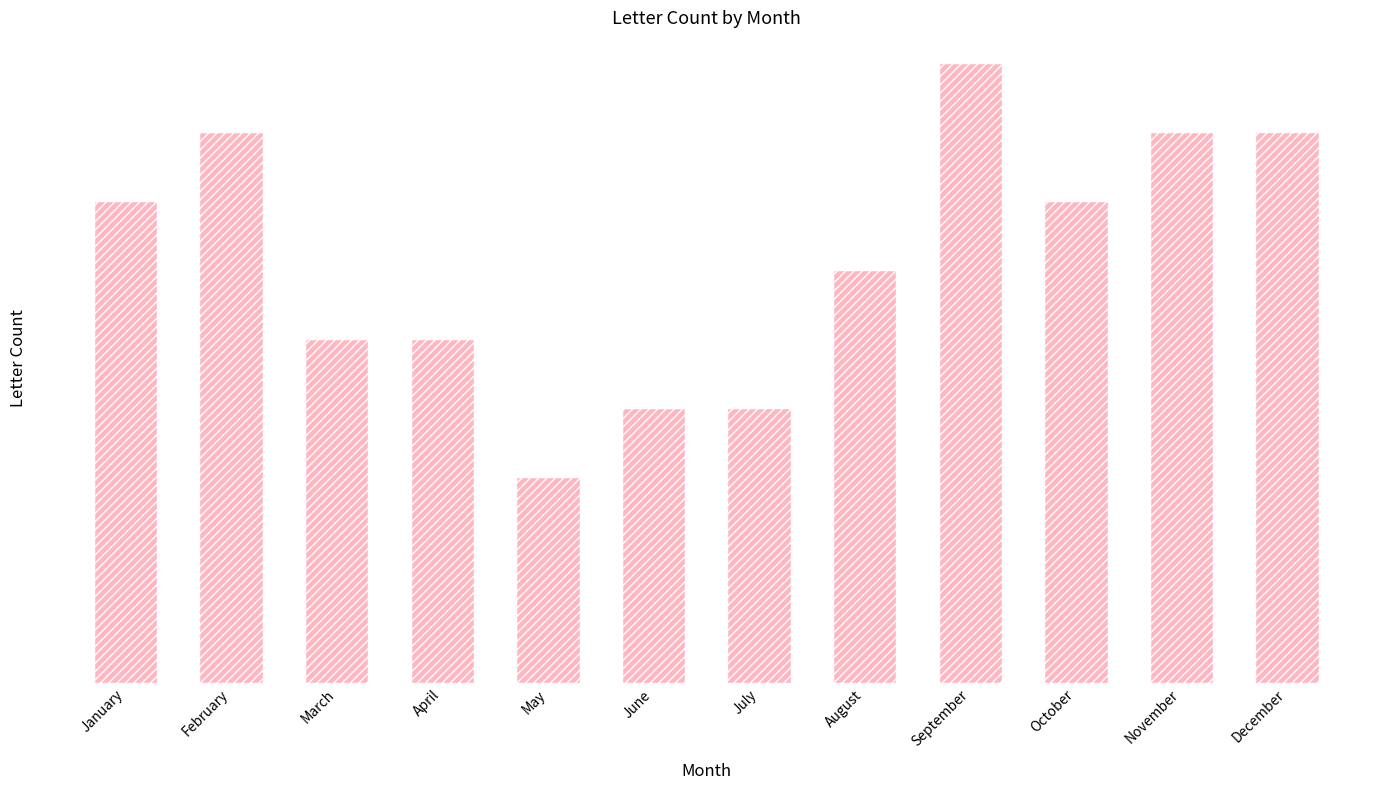

True or false: the data shows 7 at October.

True